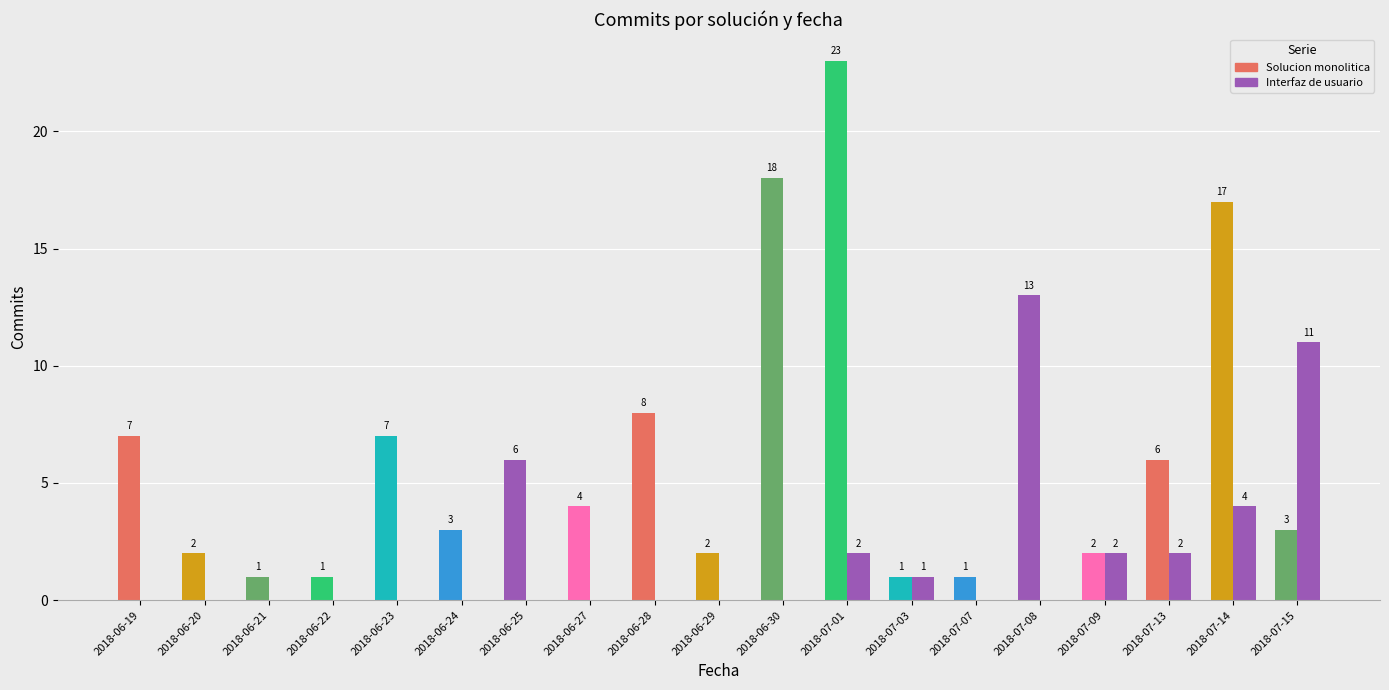

The Interfaz de usuario series shows -5 at 2018-06-20. True or false?

False